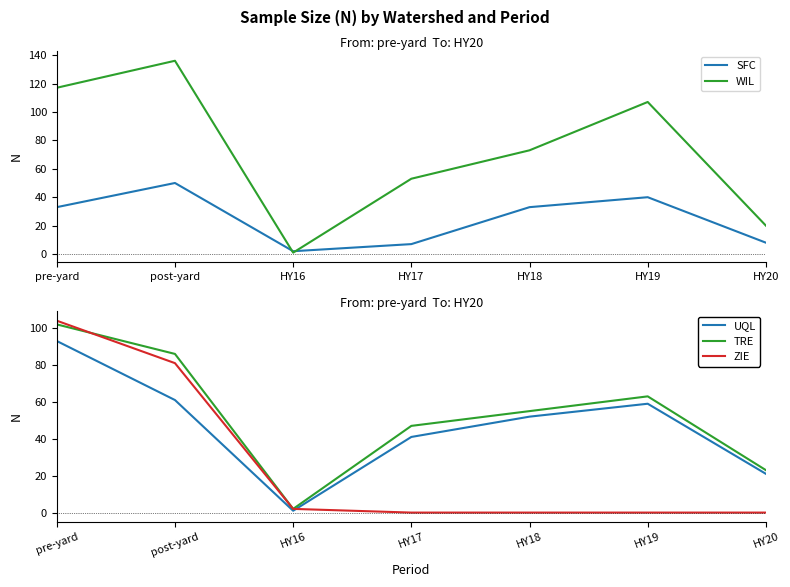

What is the label of the 7th point from the right?

pre-yard